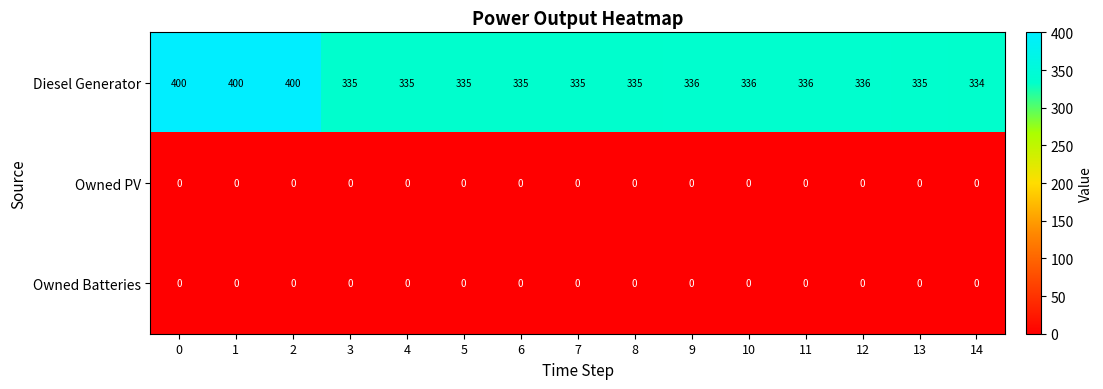

The value of Diesel Generator at 3 is 335. True or false?

True